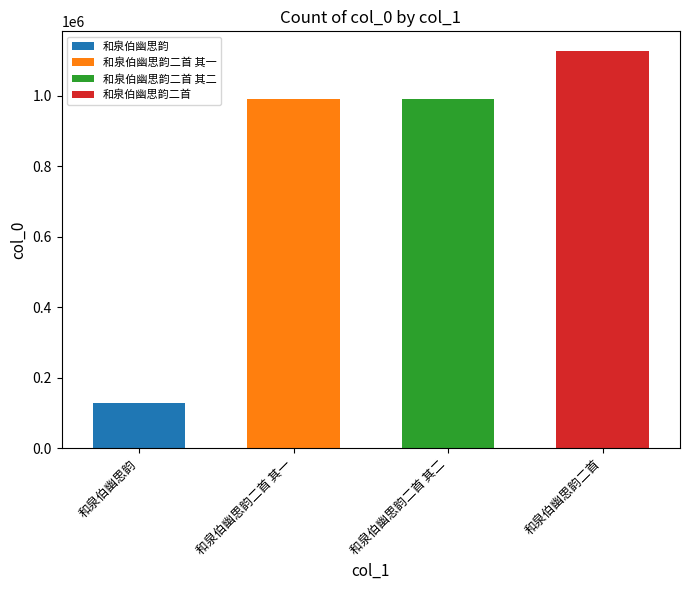

True or false: the data shows 192832 at 和泉伯幽思韵.

False